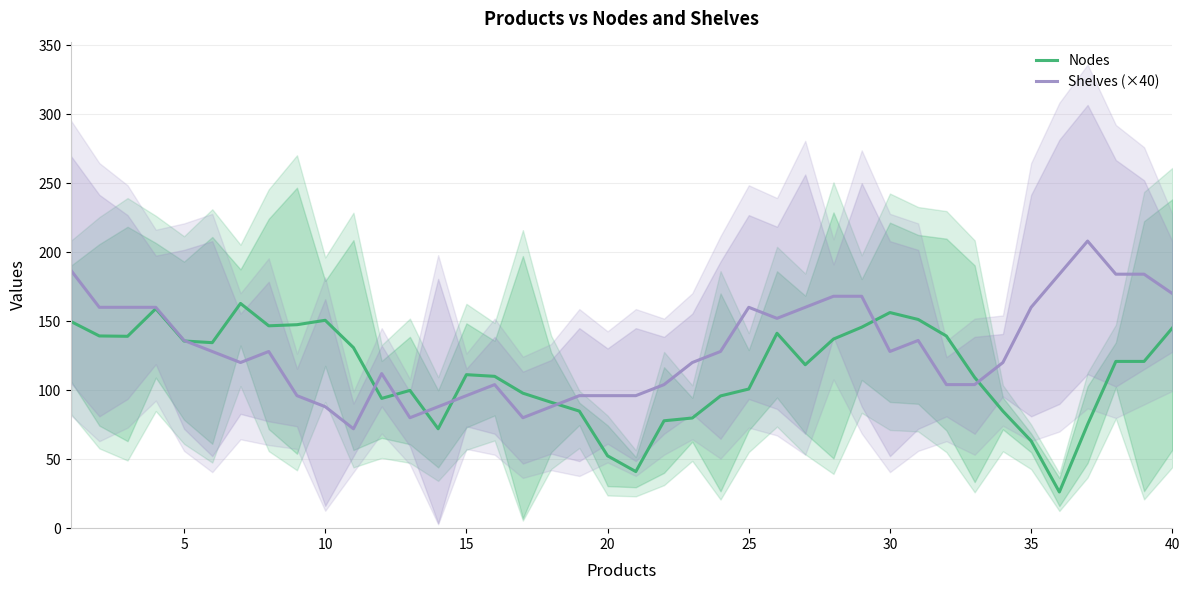

Which series has the largest total across all categories?

Shelves (×40)